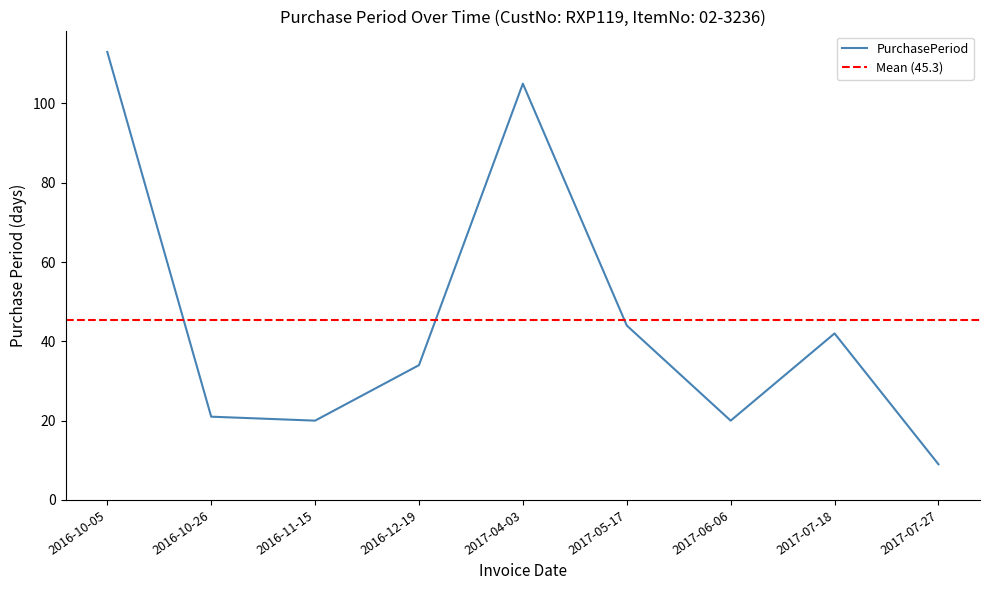

Rank the categories by value from lowest to highest.

2017-07-27, 2016-11-15, 2017-06-06, 2016-10-26, 2016-12-19, 2017-07-18, 2017-05-17, 2017-04-03, 2016-10-05